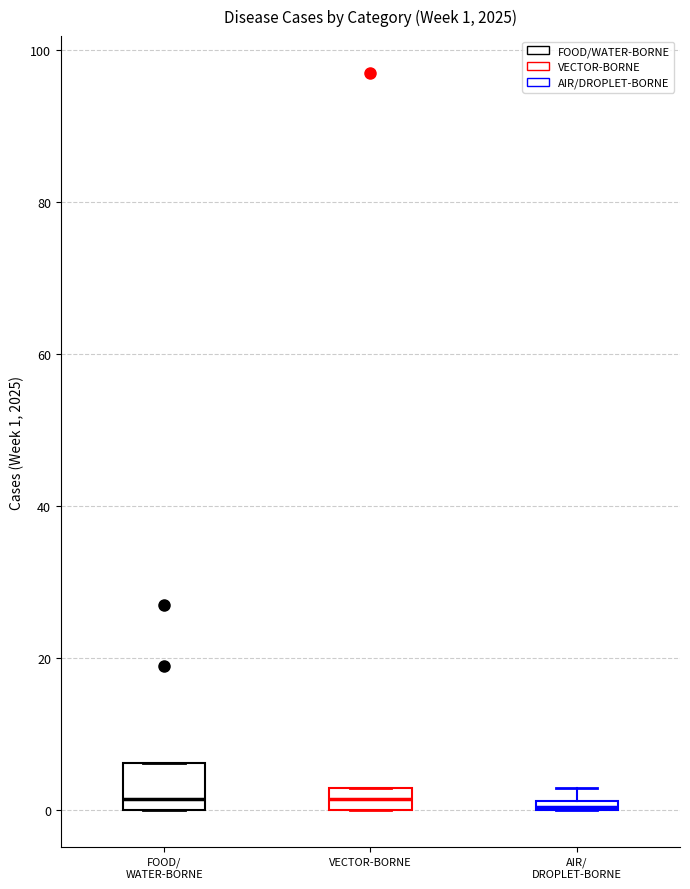

Which box is the tallest, from its lower edge to its upper edge?

FOOD/ WATER-BORNE